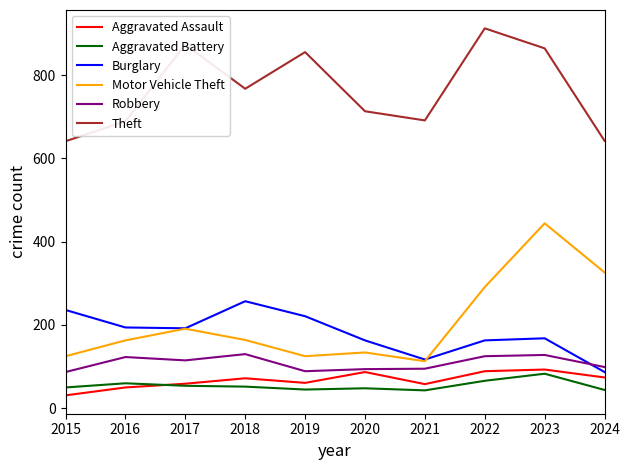

Which series has the largest range (max minus min)?

Motor Vehicle Theft